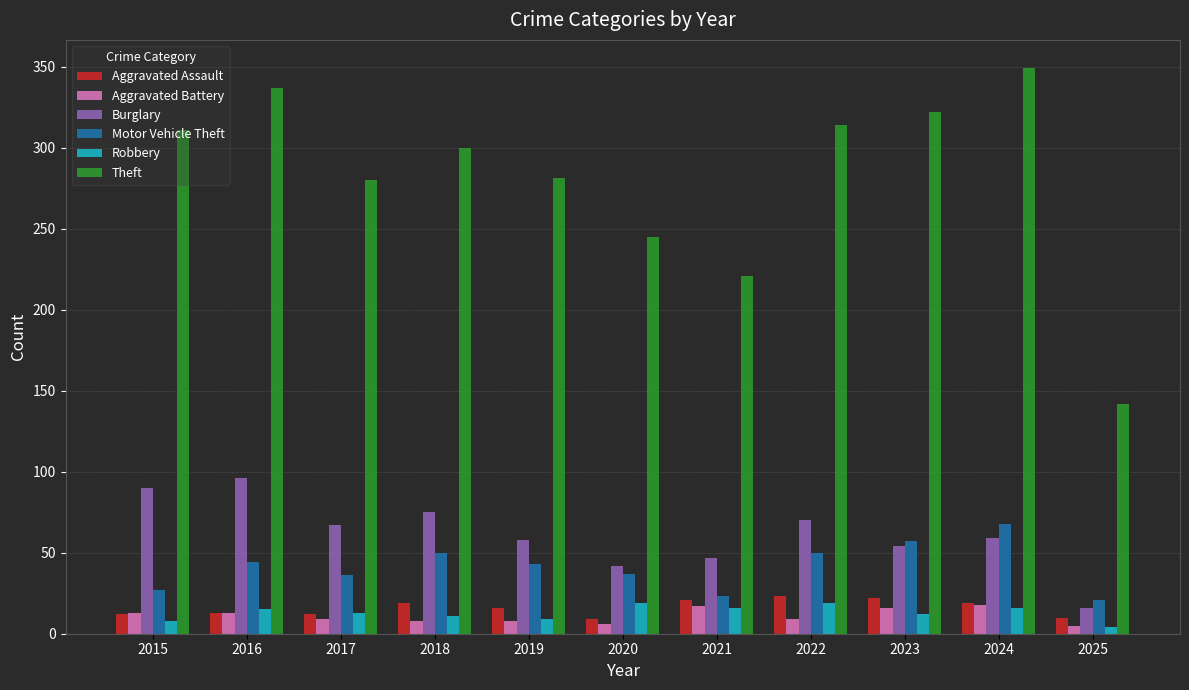

Where is Aggravated Assault nearest to the value 16?

2019